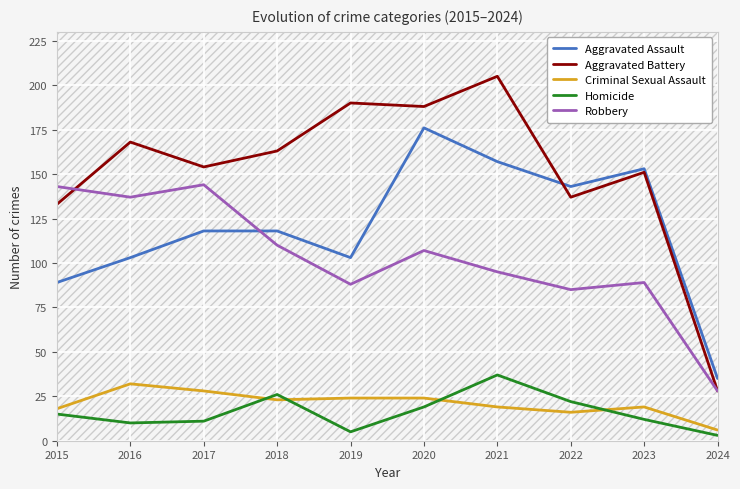

Reading right to left, transcribe all the data shown in this chart.

Aggravated Assault: 2024=35	2023=153	2022=143	2021=157	2020=176	2019=103	2018=118	2017=118	2016=103	2015=89
Aggravated Battery: 2024=28	2023=151	2022=137	2021=205	2020=188	2019=190	2018=163	2017=154	2016=168	2015=133
Criminal Sexual Assault: 2024=6	2023=19	2022=16	2021=19	2020=24	2019=24	2018=23	2017=28	2016=32	2015=18
Homicide: 2024=3	2023=12	2022=22	2021=37	2020=19	2019=5	2018=26	2017=11	2016=10	2015=15
Robbery: 2024=28	2023=89	2022=85	2021=95	2020=107	2019=88	2018=110	2017=144	2016=137	2015=143